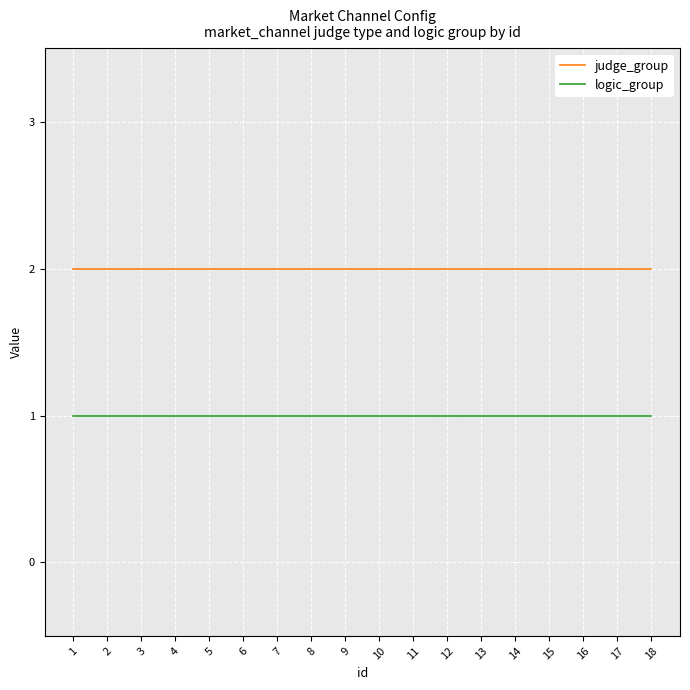

True or false: judge_group has a value of 2 at 3.

True